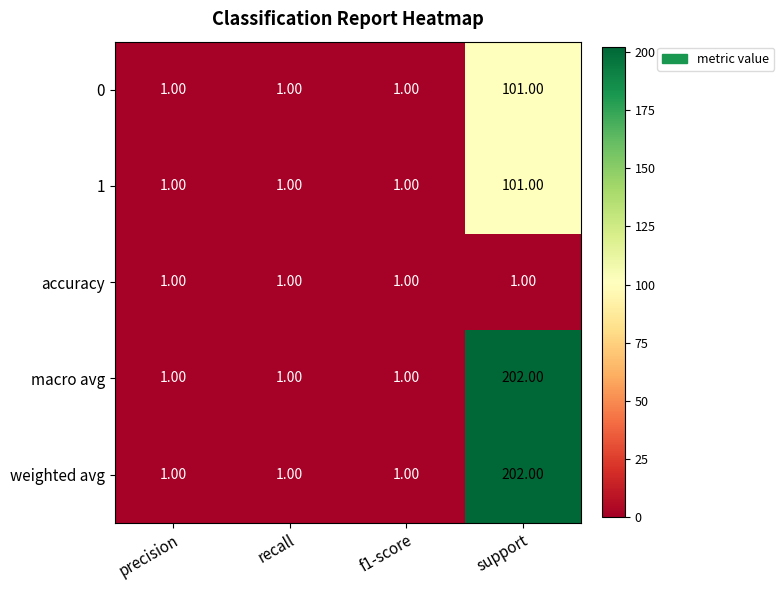

What is the difference between the maximum and second lowest values in the 0 series?

100